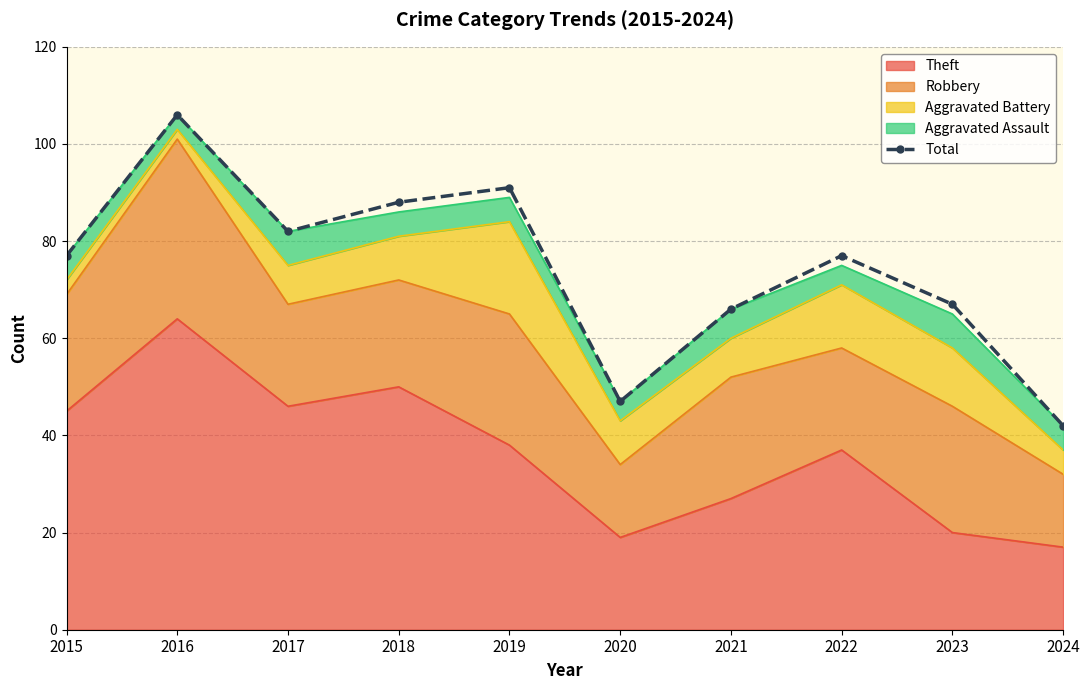

Reading left to right, transcribe all the data shown in this chart.

2015=77	2016=106	2017=82	2018=88	2019=91	2020=47	2021=66	2022=77	2023=67	2024=42